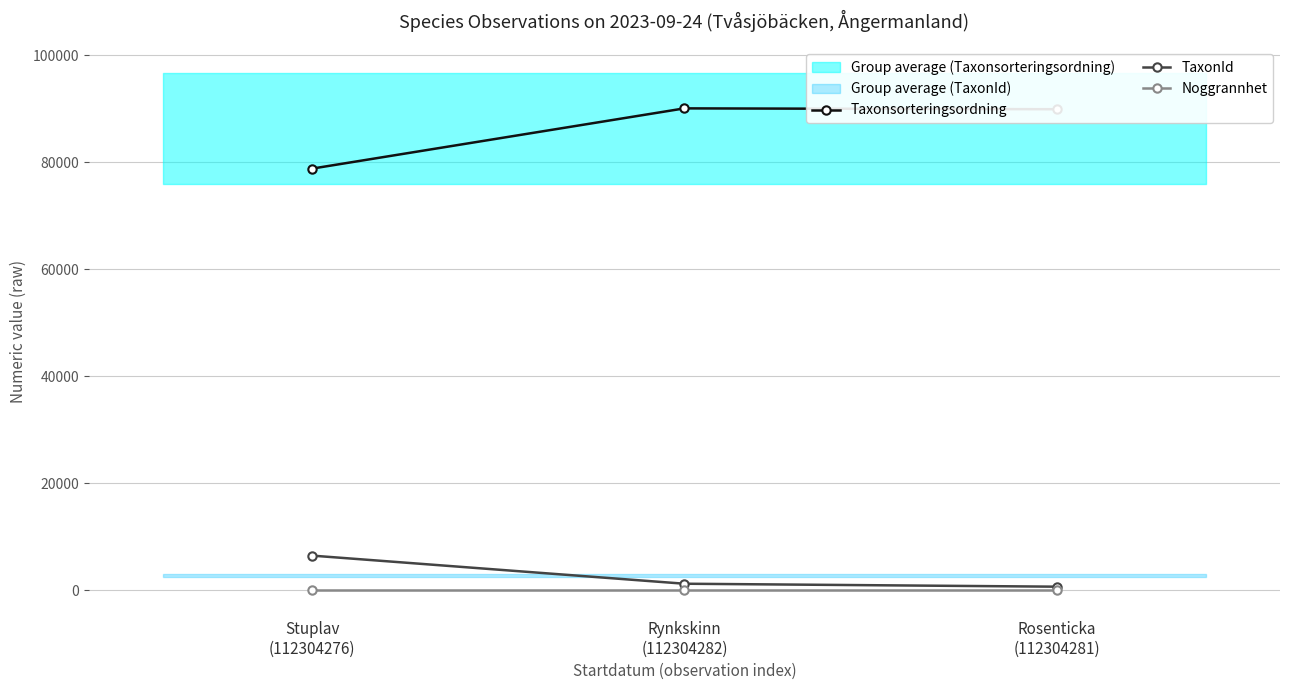

What is the label of the 1st point from the left?

Stuplav
(112304276)